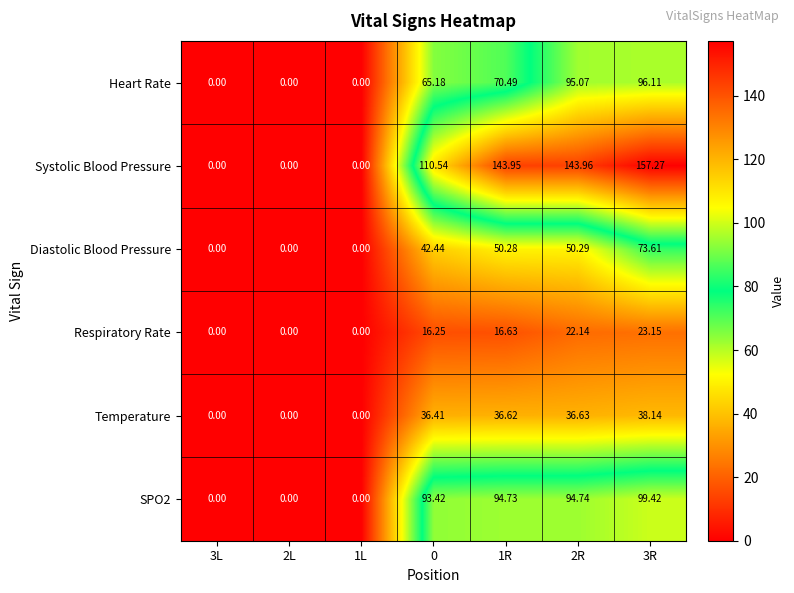

How many distinct data groups are displayed?

6